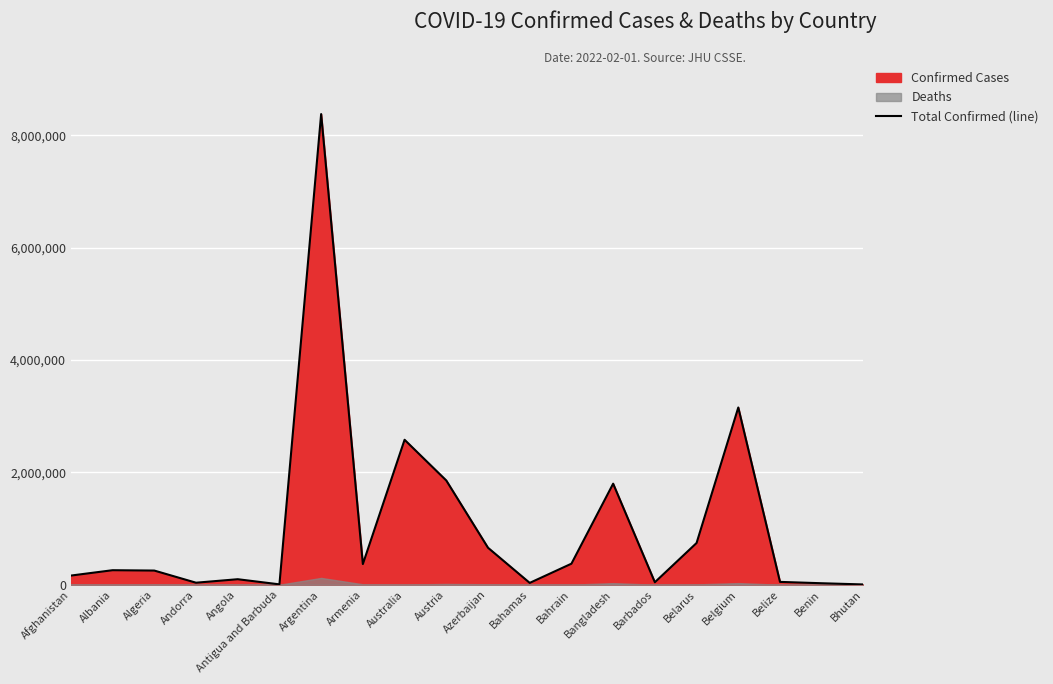

At which category does the chart reach its minimum across all series?

Bhutan